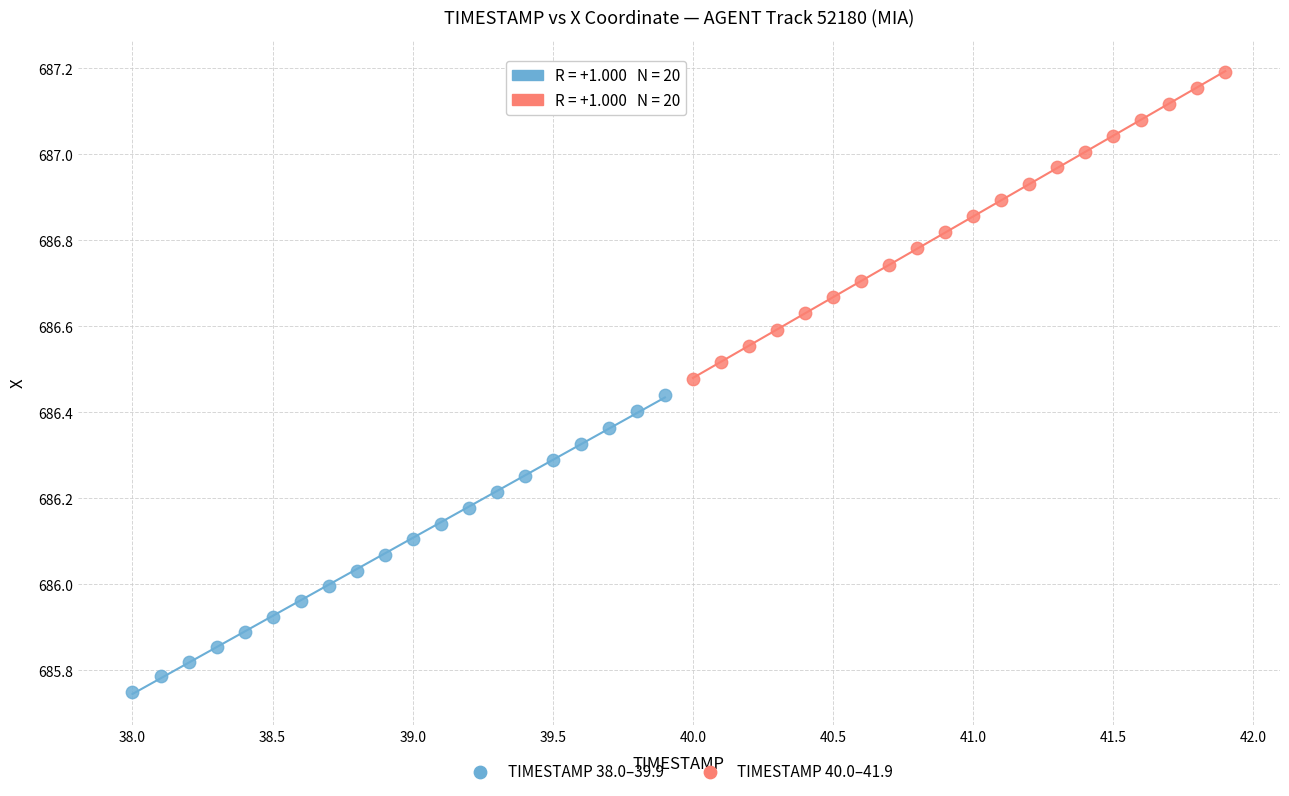

Which series reaches the minimum Y coordinate?

TIMESTAMP 38.0–39.9